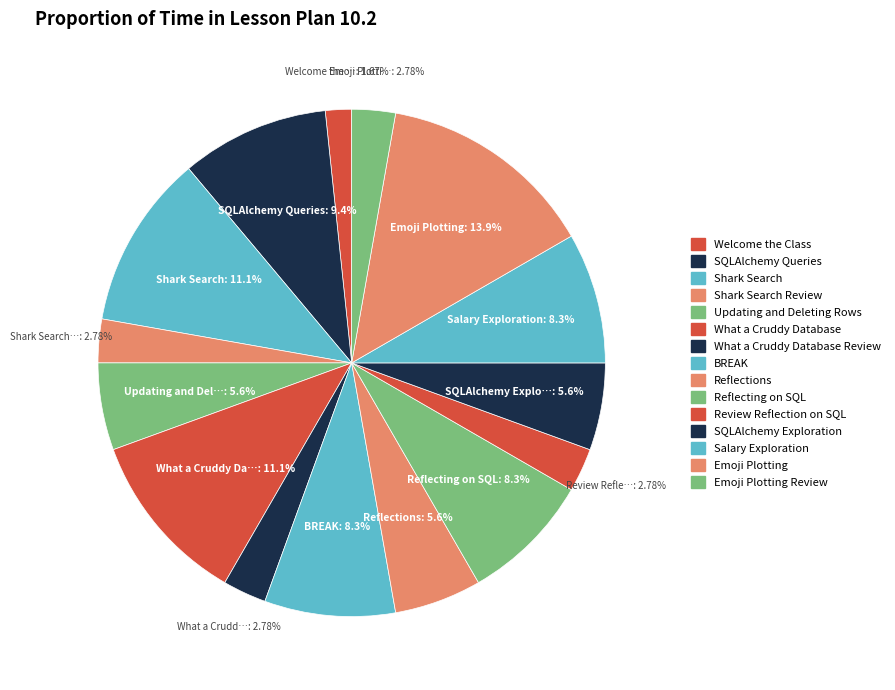

Which slice is the largest?

Emoji Plotting